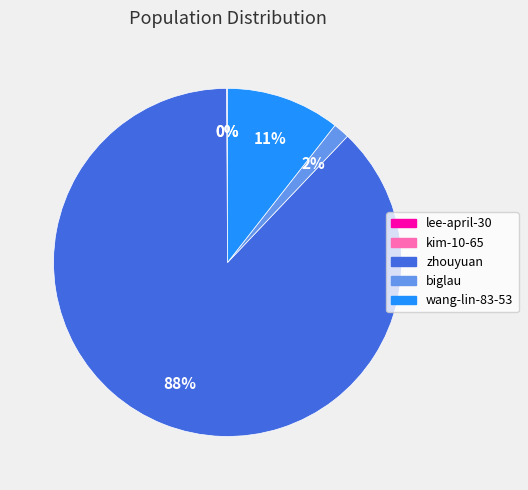

Does zhouyuan represent more than half of the total?

Yes